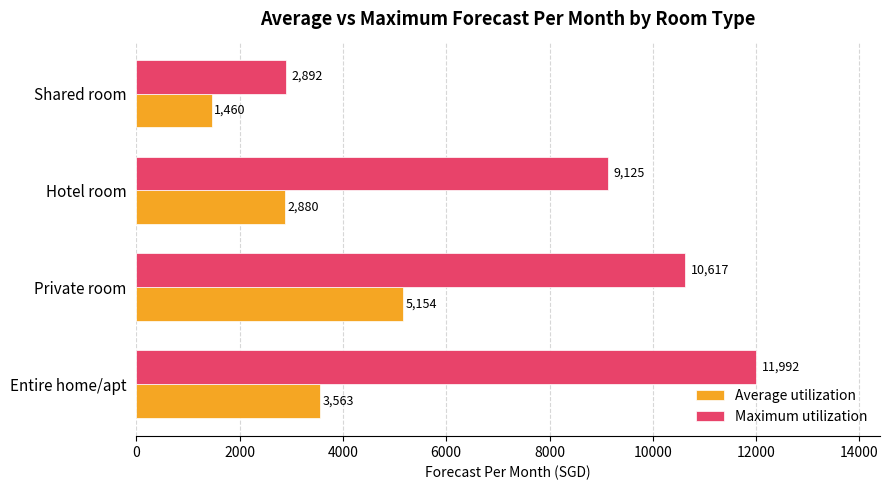

Which series has the largest total across all categories?

Maximum utilization